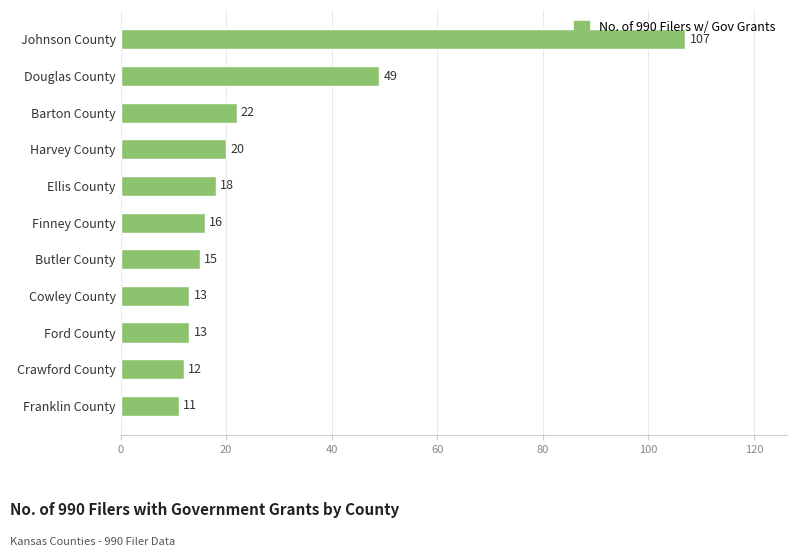

How many categories are shown in the chart?

11